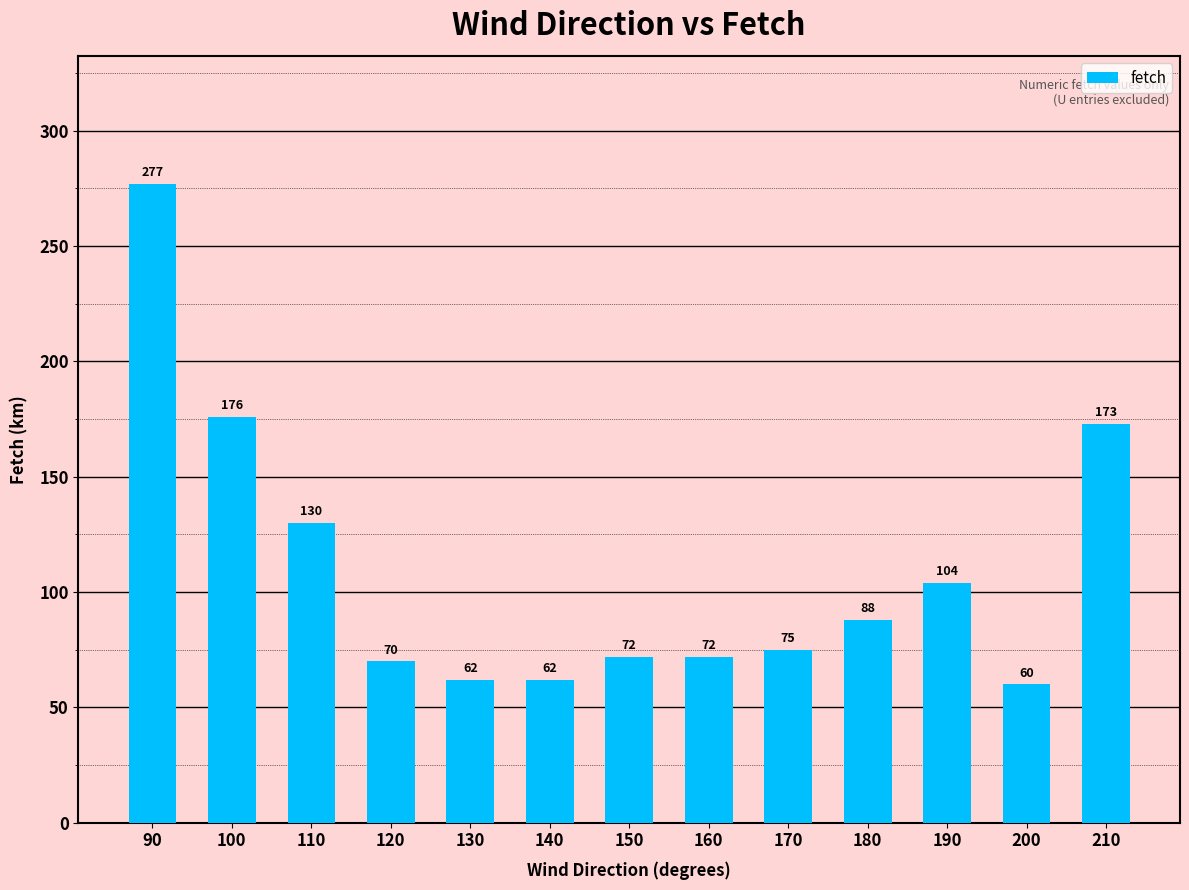

At which label does the data first exceed 75?

90